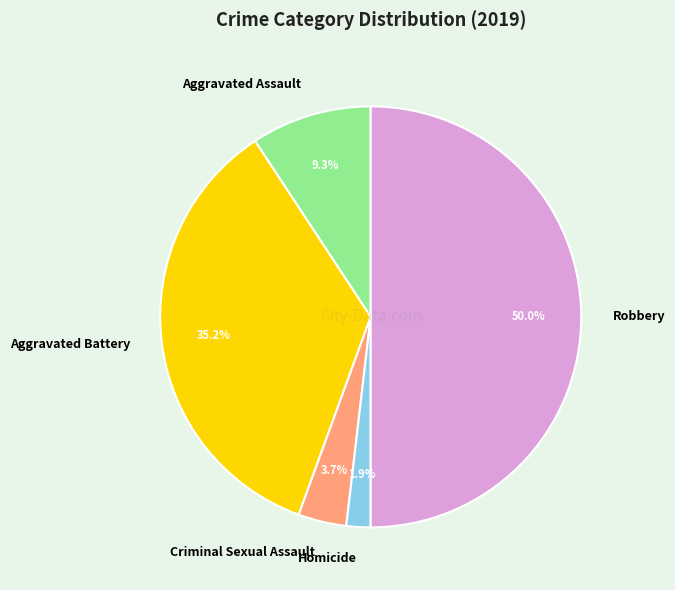

To the nearest percent, what percentage of the pie is Criminal Sexual Assault?

4%